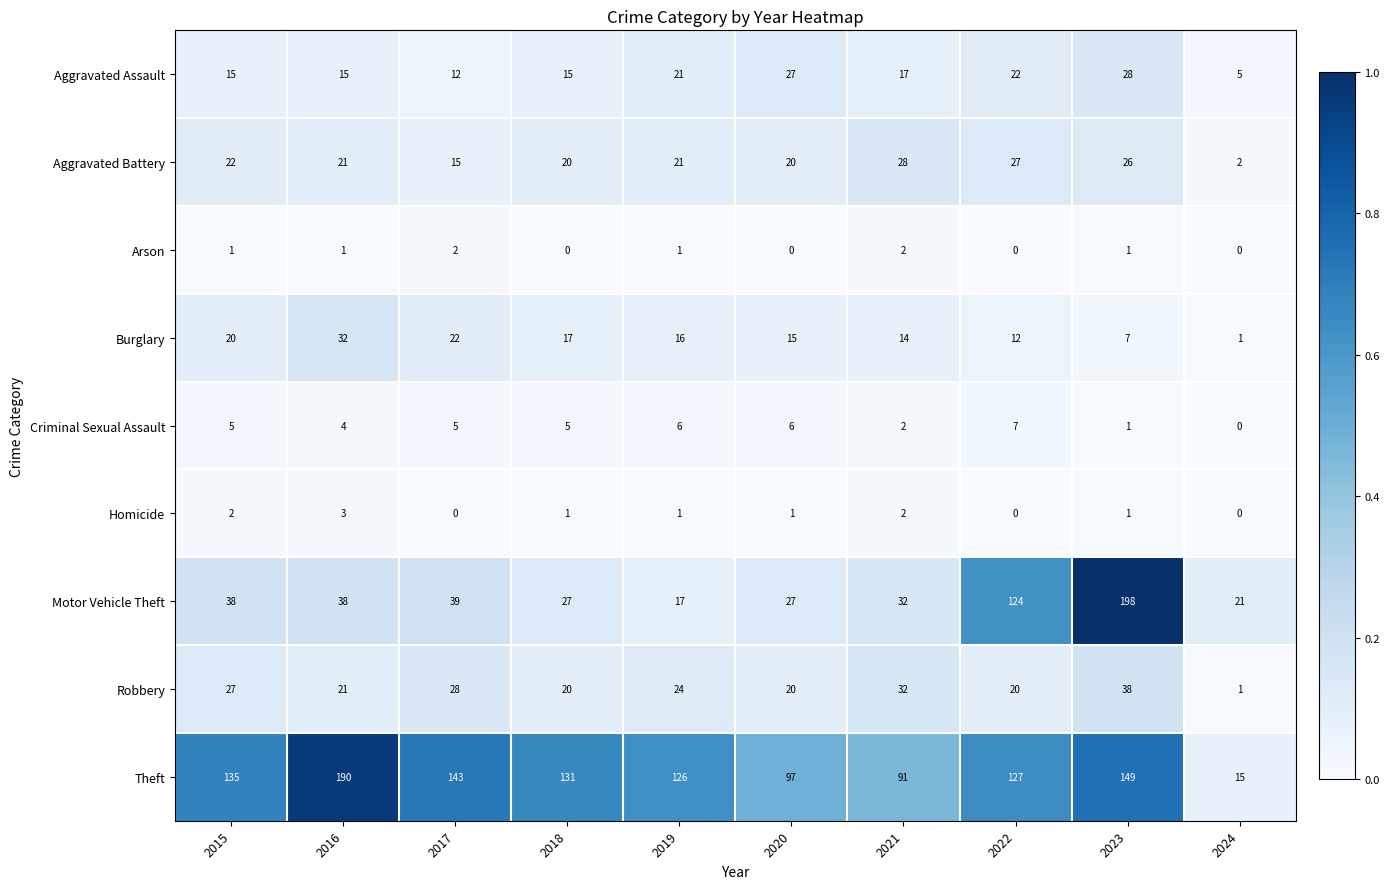

Is the value of Aggravated Assault at 2015 greater than the value of Aggravated Battery at 2023?

No